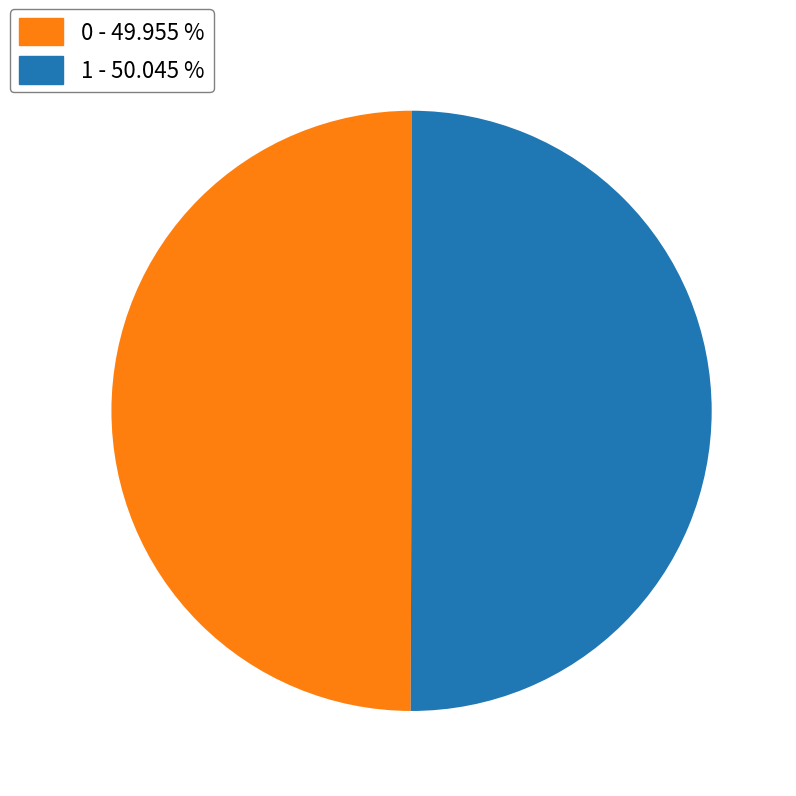

Combined, do 1 and 0 account for over 50%?

Yes